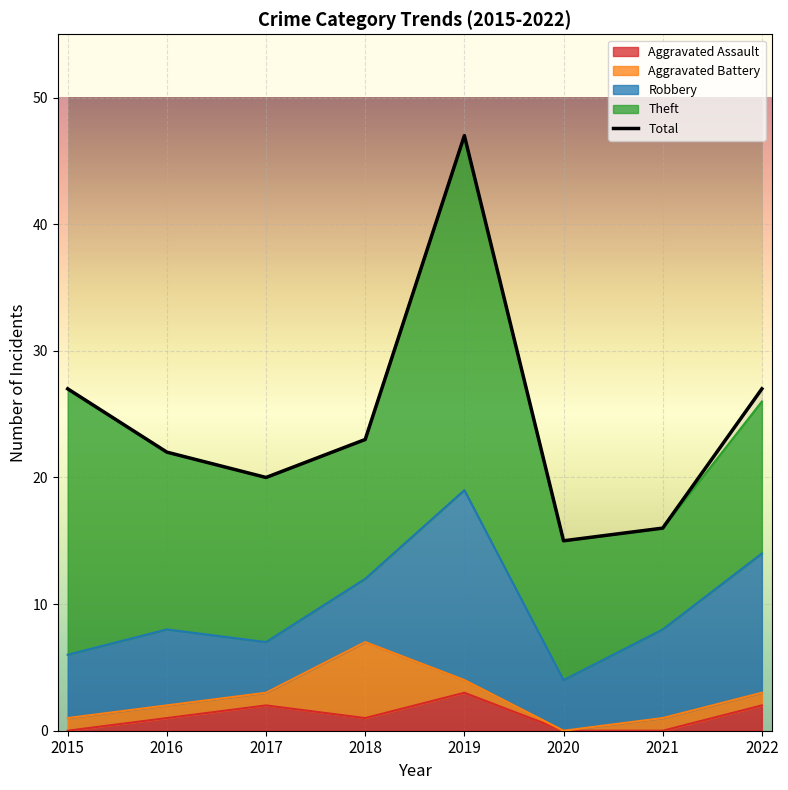

Rank the categories by Robbery value from lowest to highest.

2017, 2020, 2015, 2018, 2016, 2021, 2022, 2019